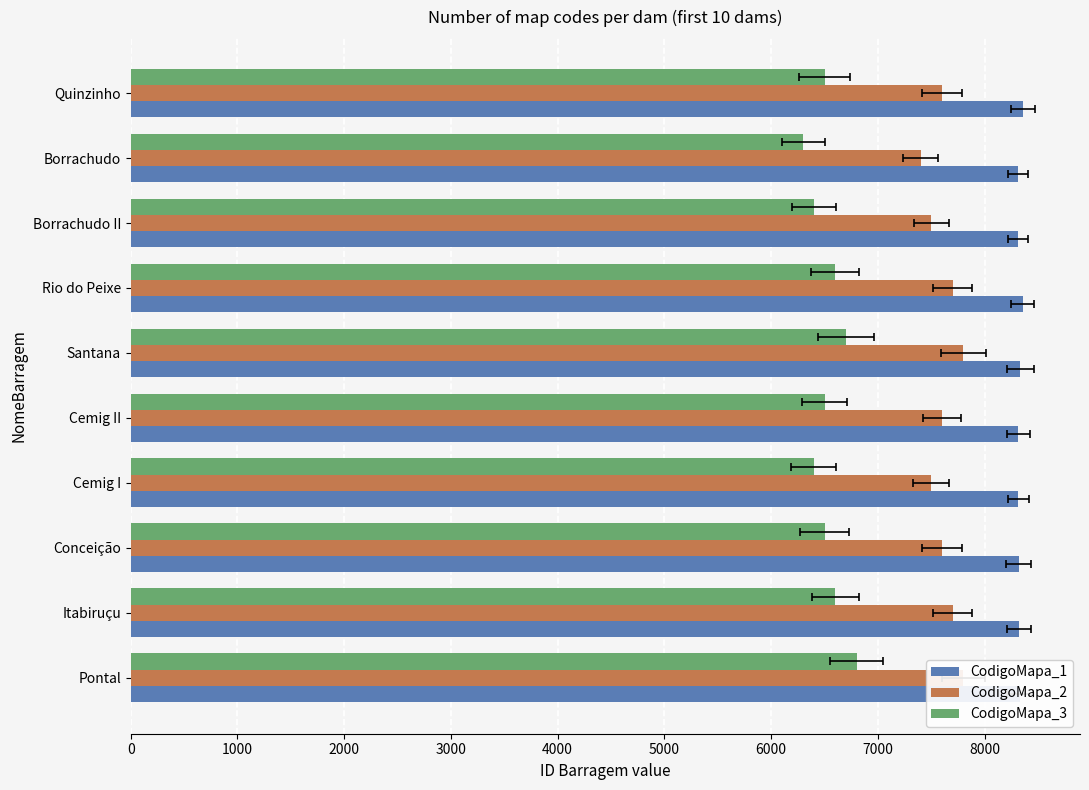

Count the CodigoMapa_2 values in the range 7500 to 7700.

7